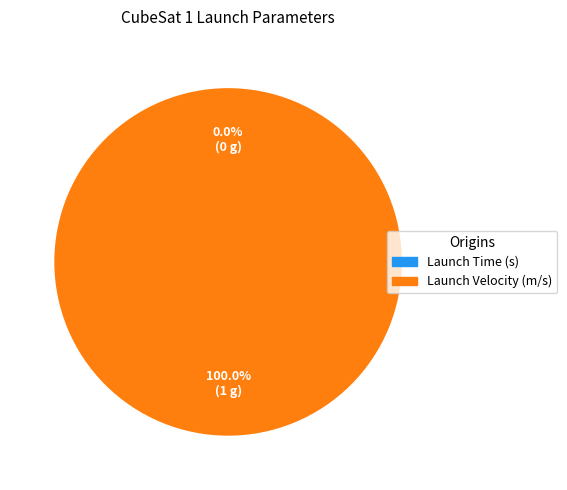

How many segments does this pie chart have?

2